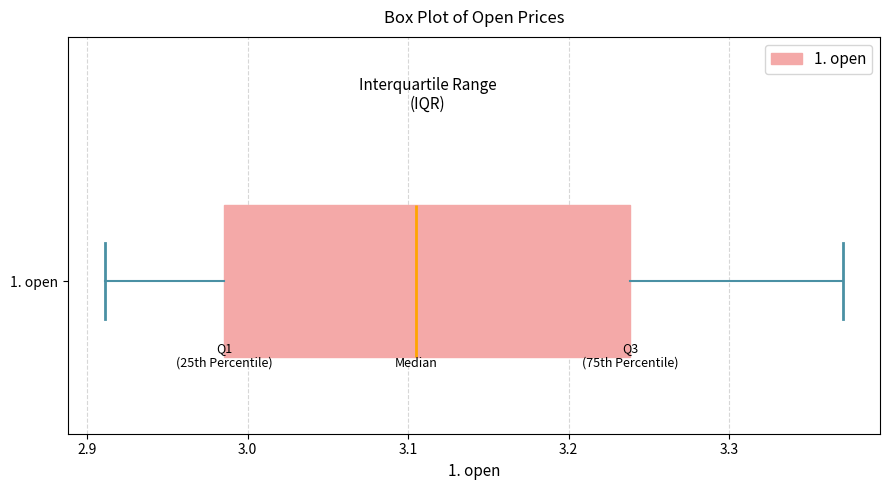

Transcribe this box plot: give where the median line is, the range the box spans, and where the two whiskers end, as read against the x-axis. The values are not printed on the chart, so give them approximately, as read against the axis.

median 3.11, box 2.99 to 3.24, whiskers 2.91 to 3.37